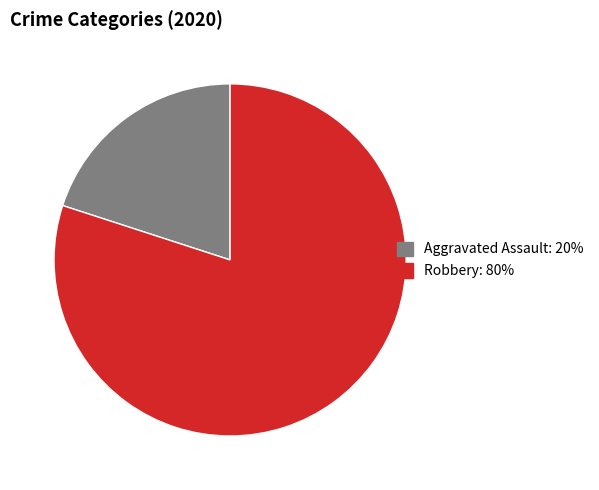

Is there a majority slice in this chart?

Yes